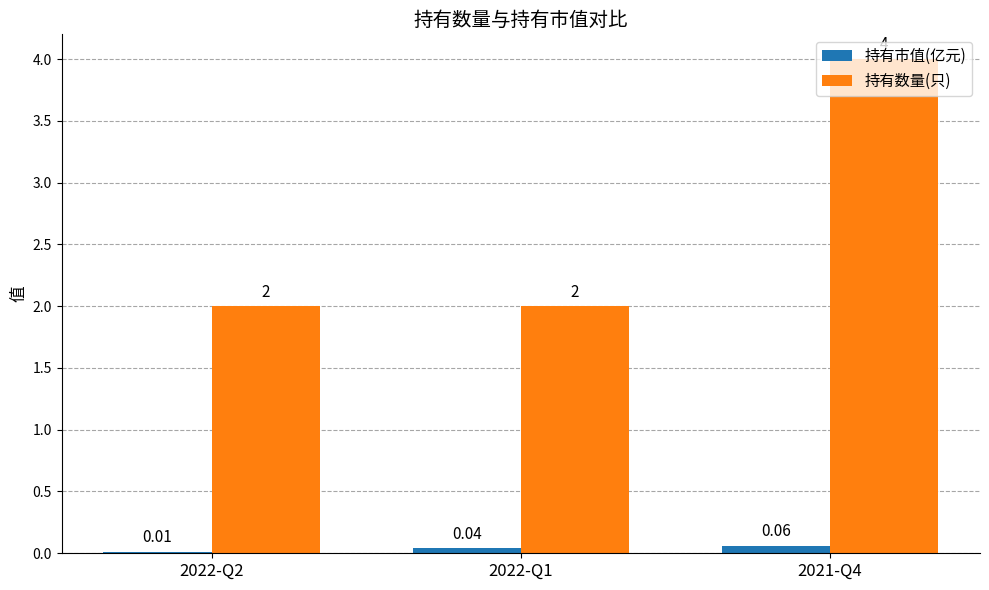

Between 2022-Q1 and 2021-Q4, which series saw the biggest shift?

持有数量(只)